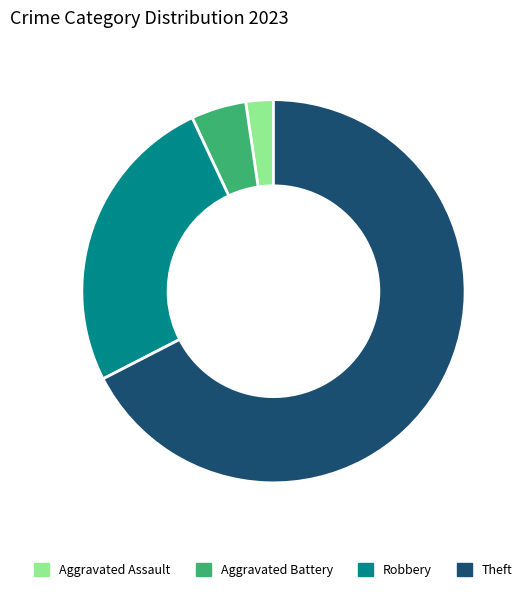

What is the majority slice?

Theft